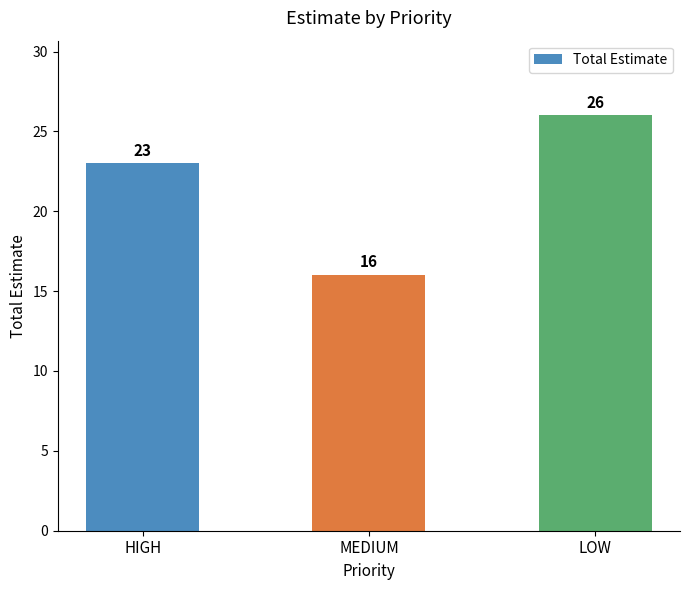

Which label corresponds to the largest value in the chart?

LOW